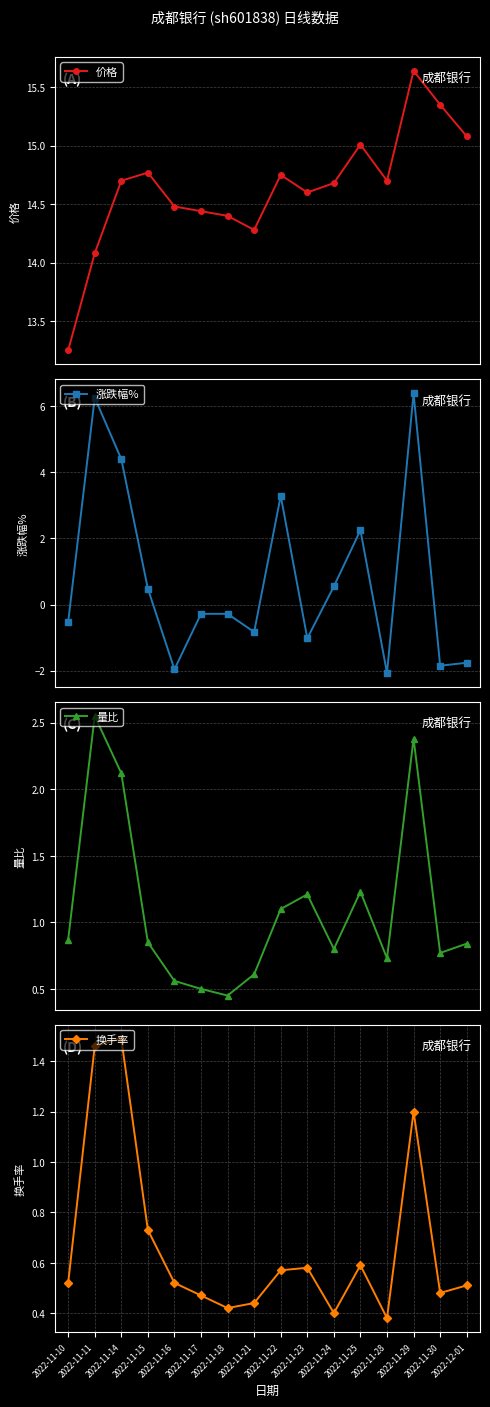

What is the total value across all series at 2022-11-25?

19.1